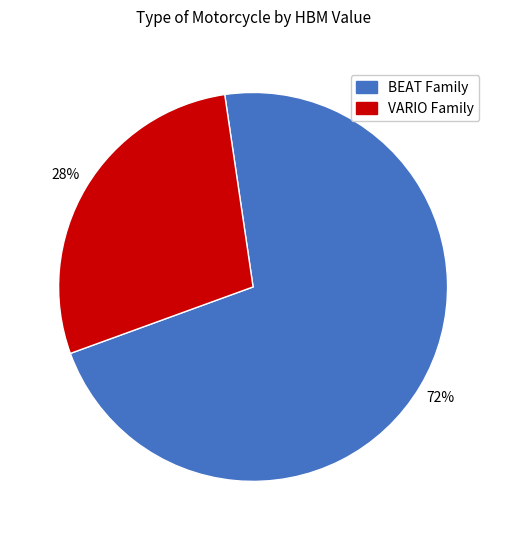

What is the largest slice in the pie chart?

BEAT Family